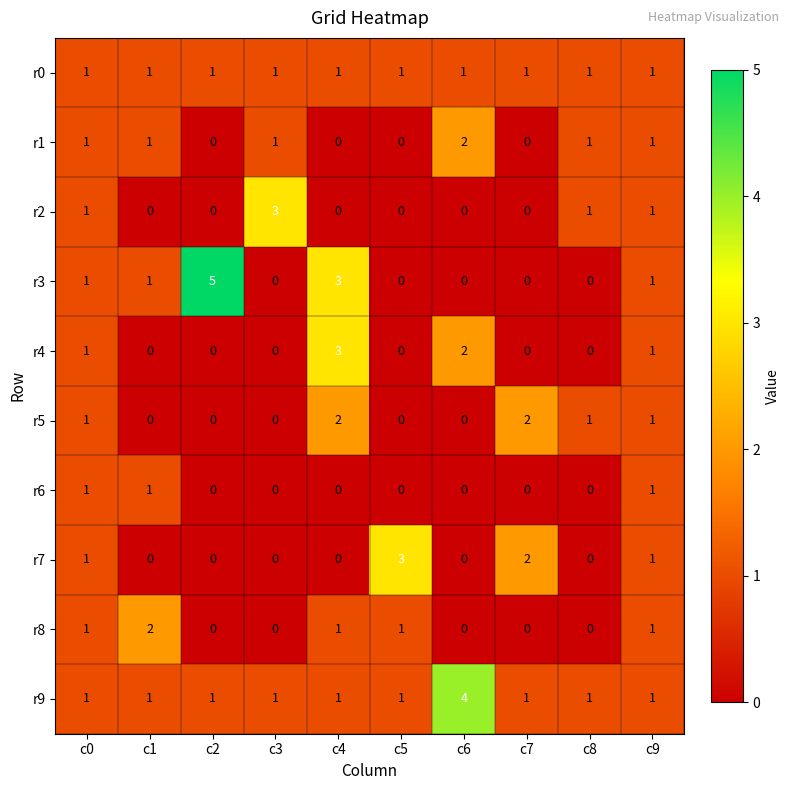

At which category does the chart reach its peak across all series?

c2